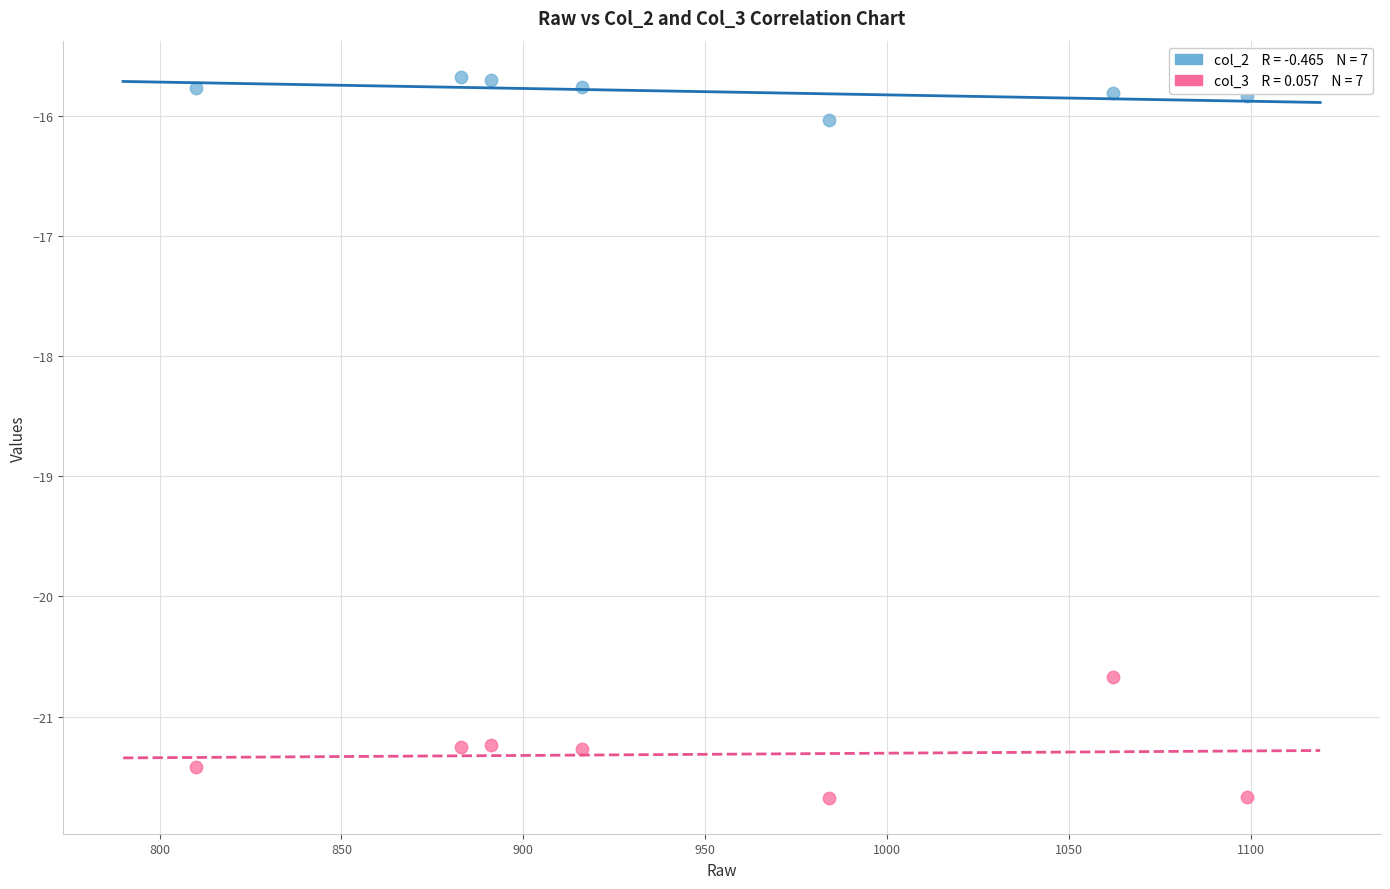

Across all data points, what is the range of Y values (max minus min)?

6.0